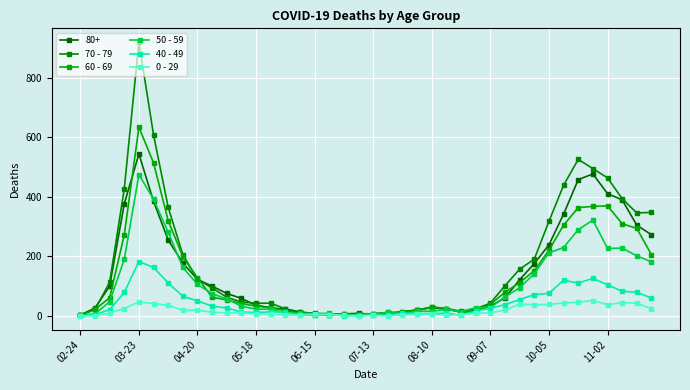

How many series are shown in this chart?

6